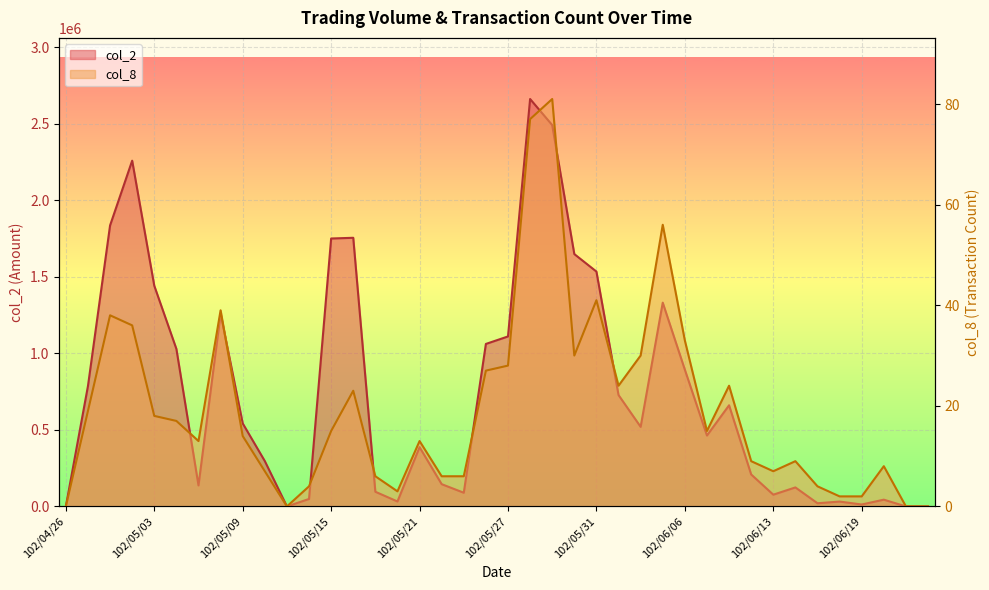

True or false: col_2 and col_8 intersect in this chart.

False